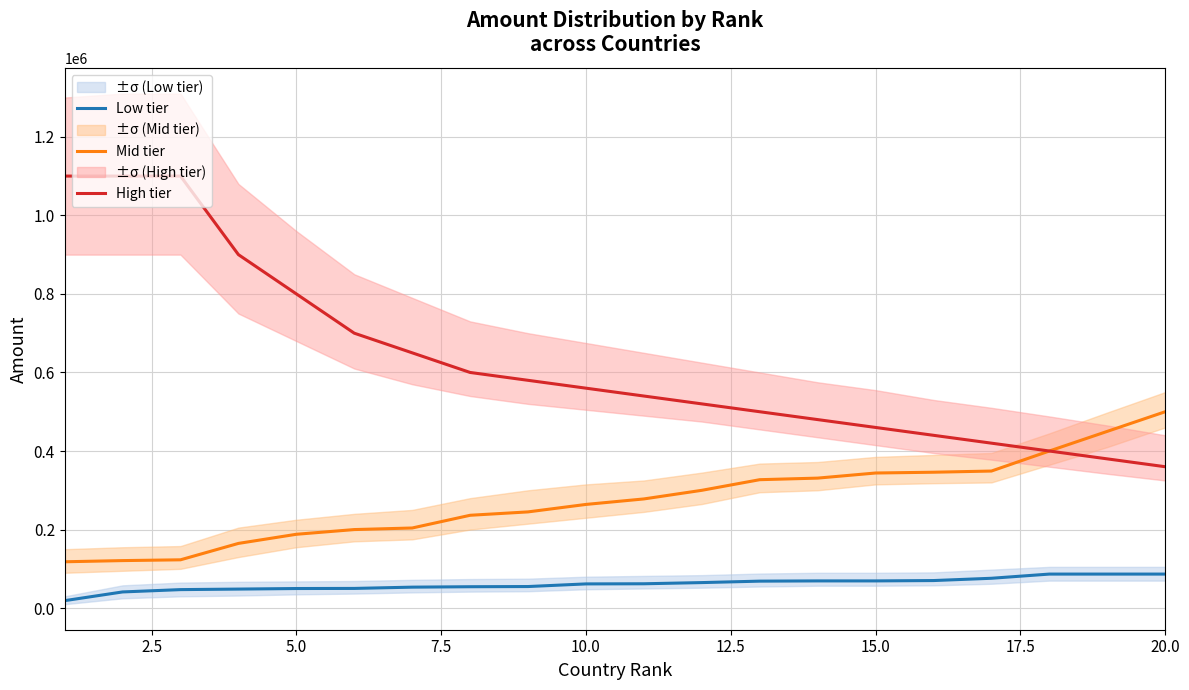

The value of Mid tier at 20.0 is 500000. True or false?

True